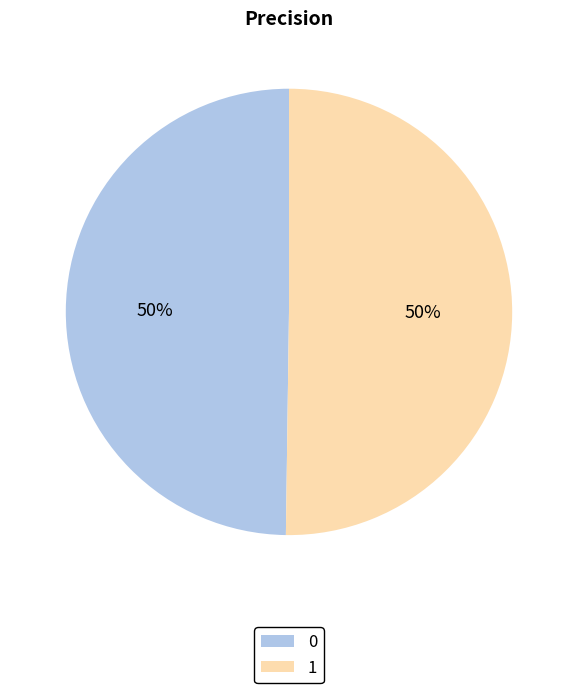

Is it true that 0 is 50% of the pie?

True